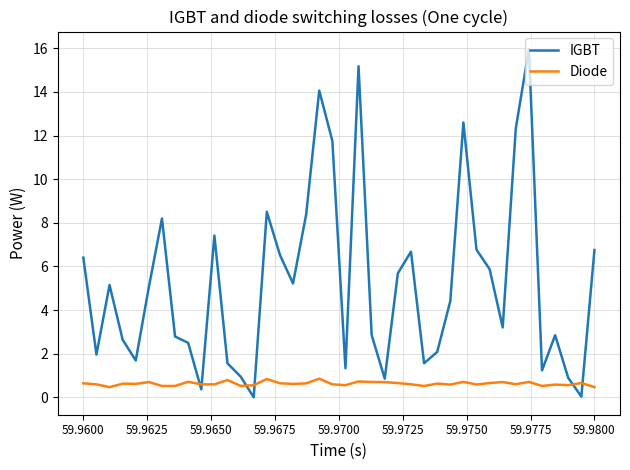

What is the highest value of the IGBT series?

16.0